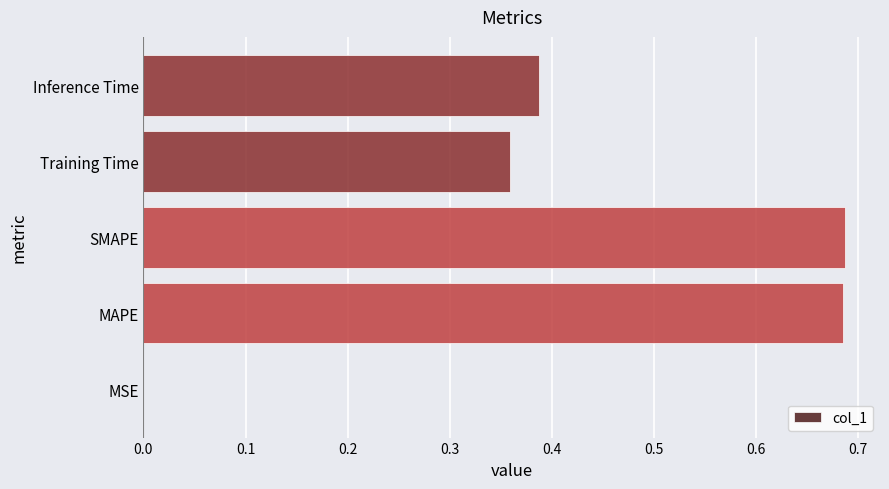

What is the sum of all values?

2.1